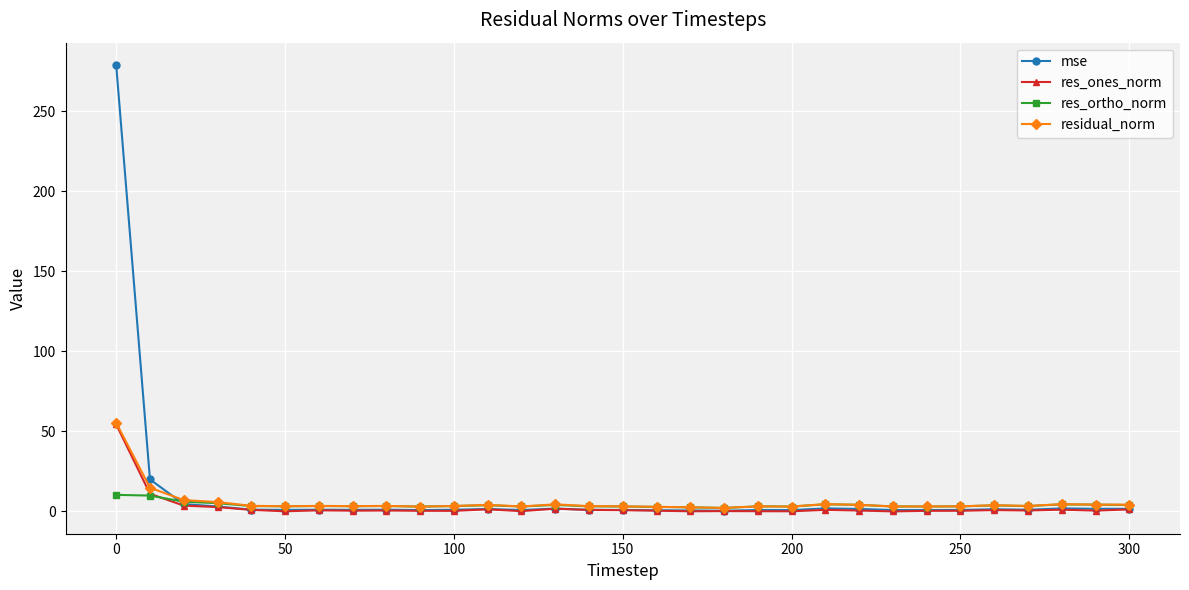

Which series has the largest range (max minus min)?

mse